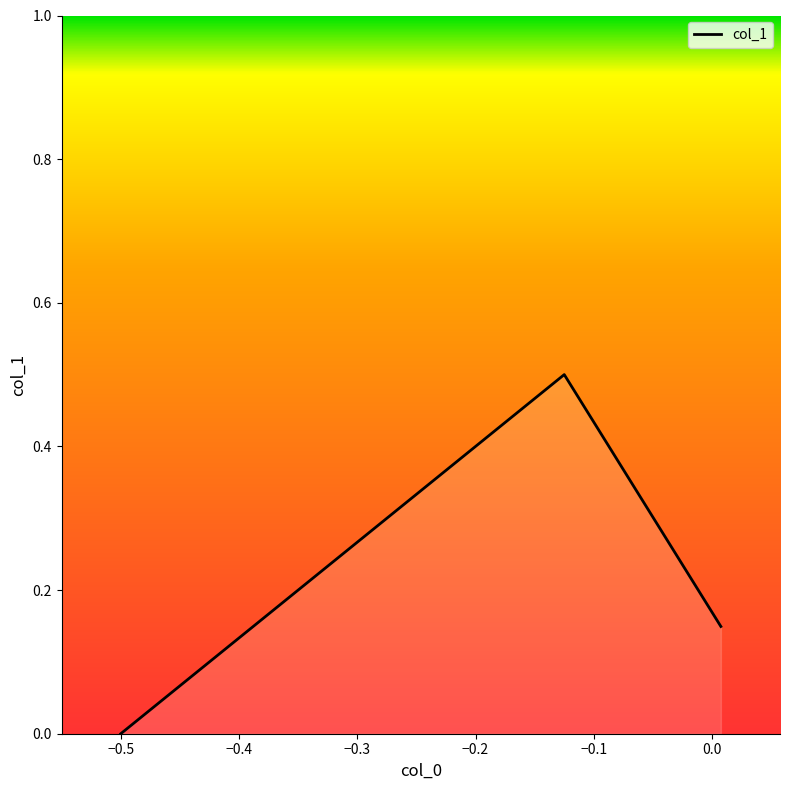

What is the difference between the maximum and minimum values?

0.5